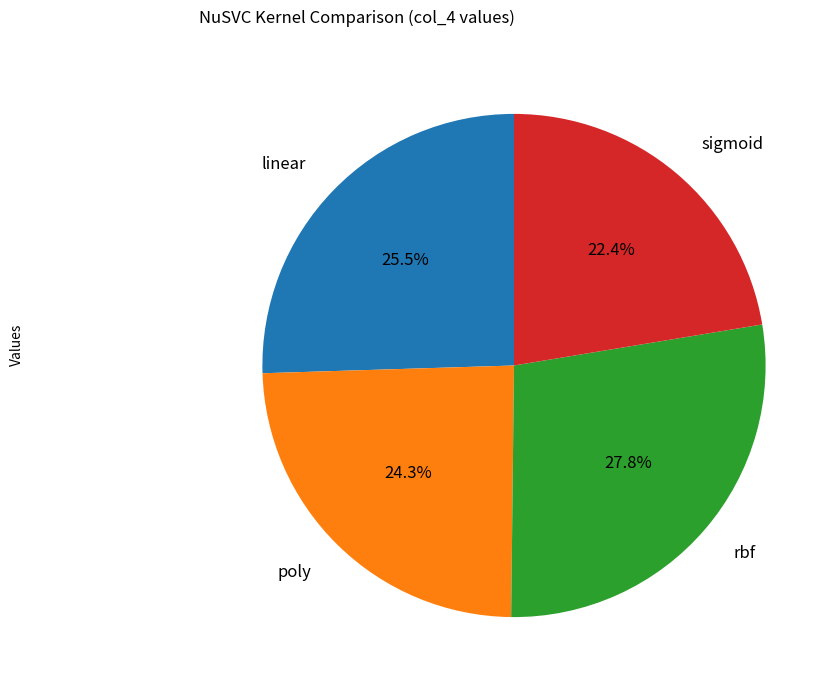

Does poly represent more than half of the total?

No